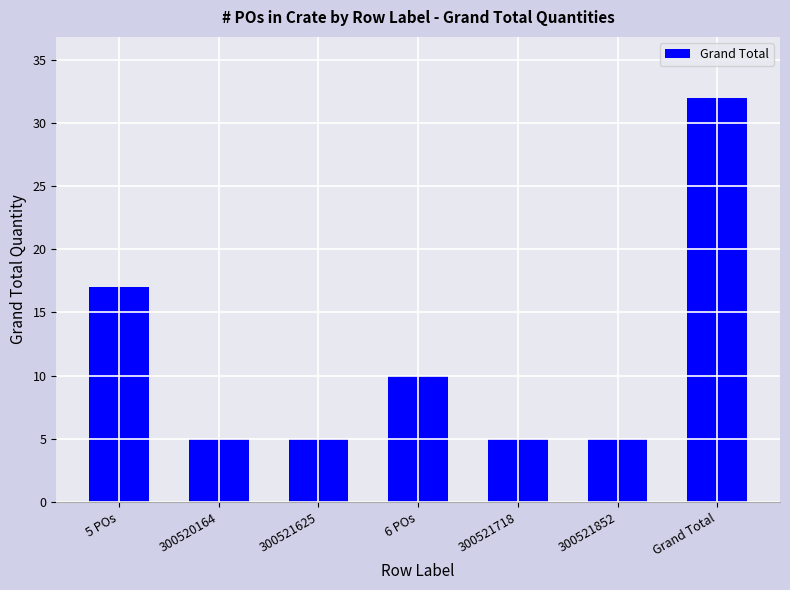

Are the bars horizontal?

No